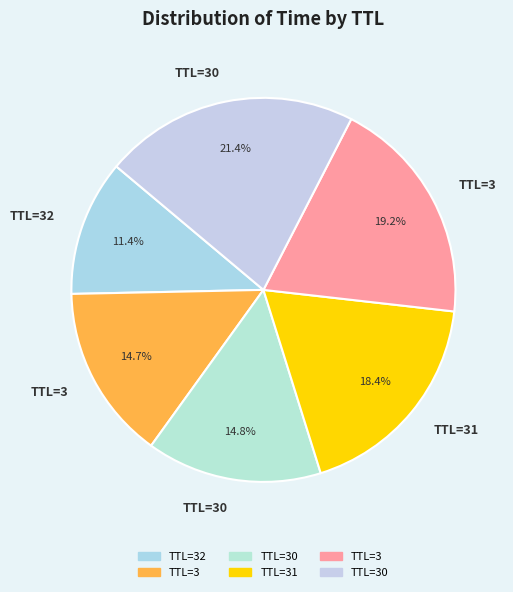

Rank the categories by value from highest to lowest.

30, 3, 31, 30, 3, 32